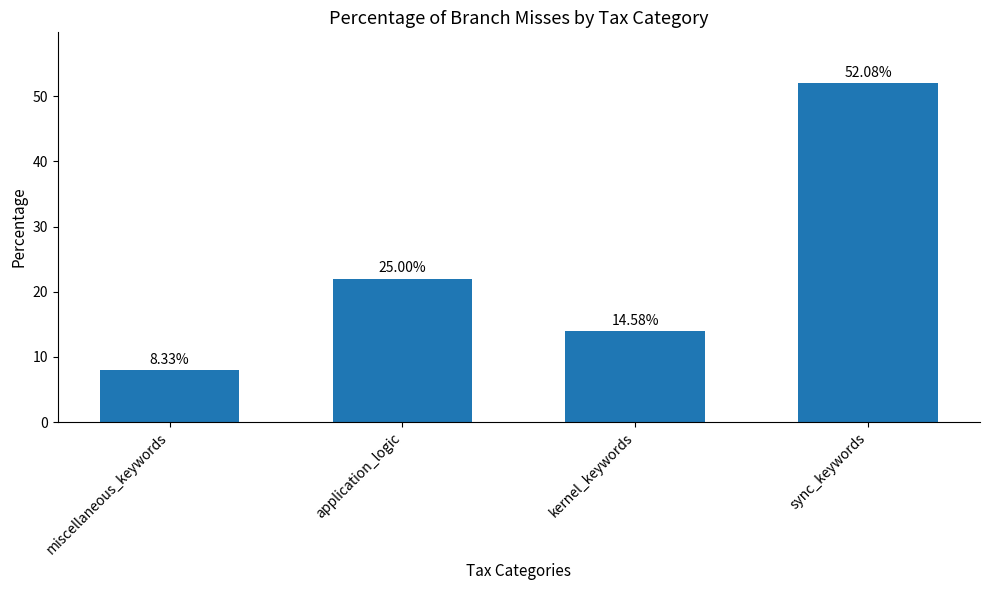

Does the chart contain any negative values?

No